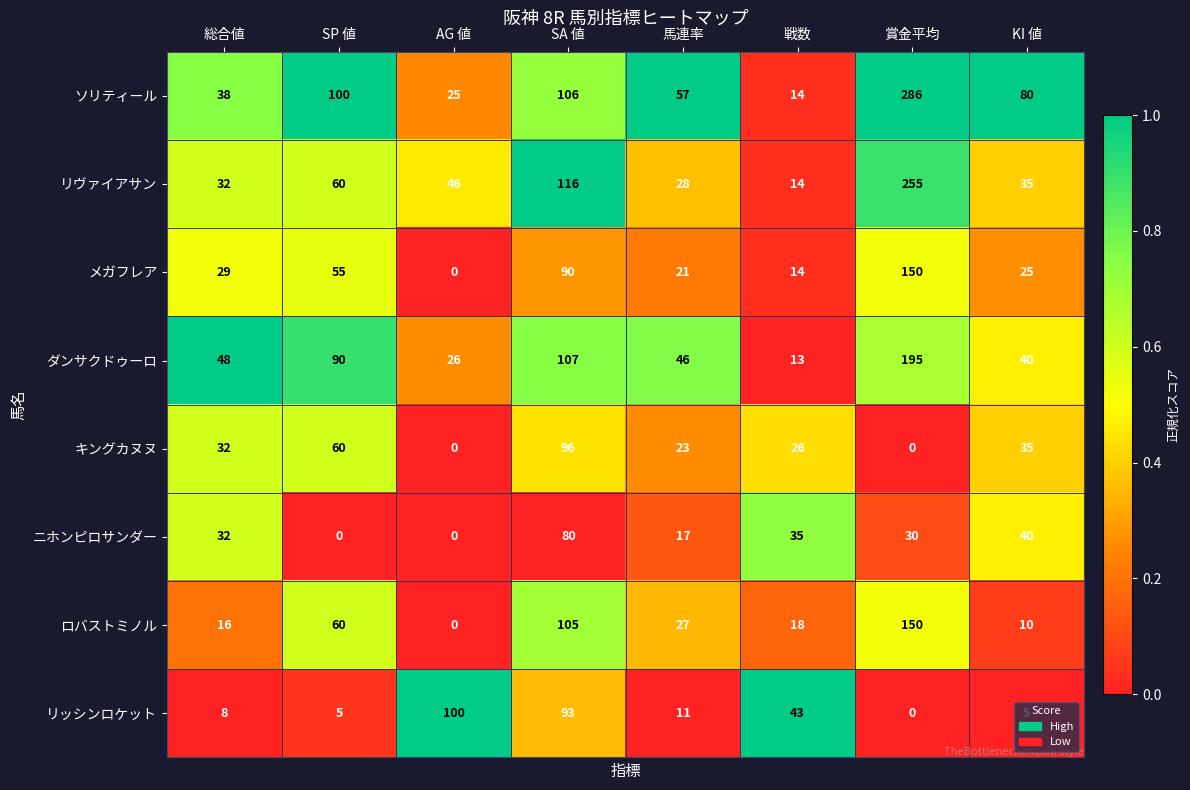

The メガフレア series shows 25 at KI 値. True or false?

True